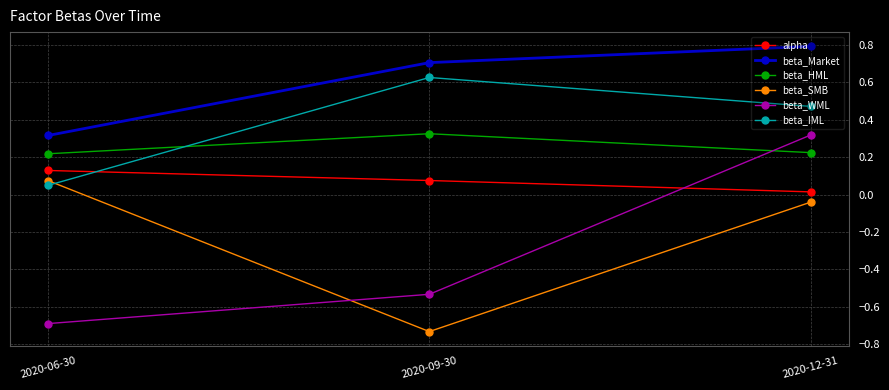

What is the difference between the maximum and minimum values in the beta_SMB series?

0.8